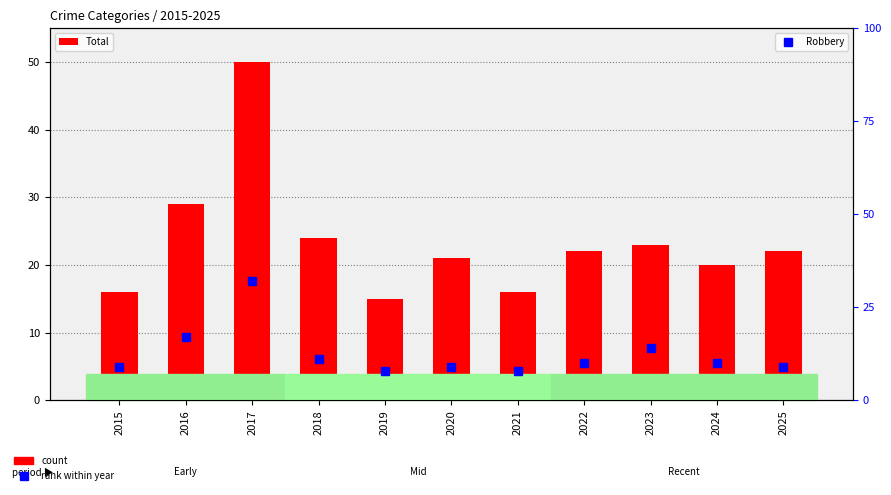

Between 2016 and 2018, which series saw the biggest shift?

Robbery